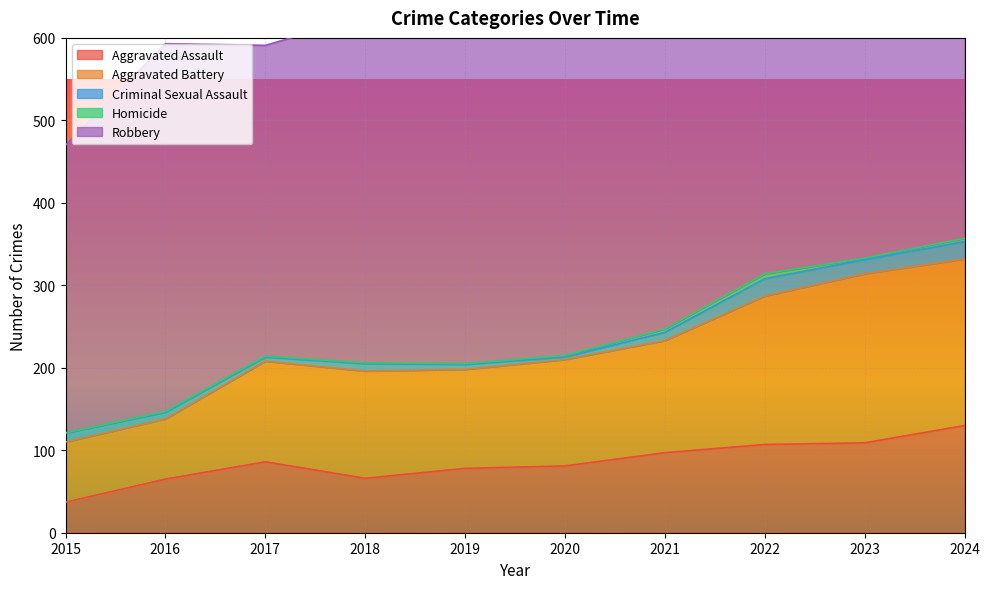

Between 2016 and 2023, which series saw the biggest shift?

Aggravated Battery